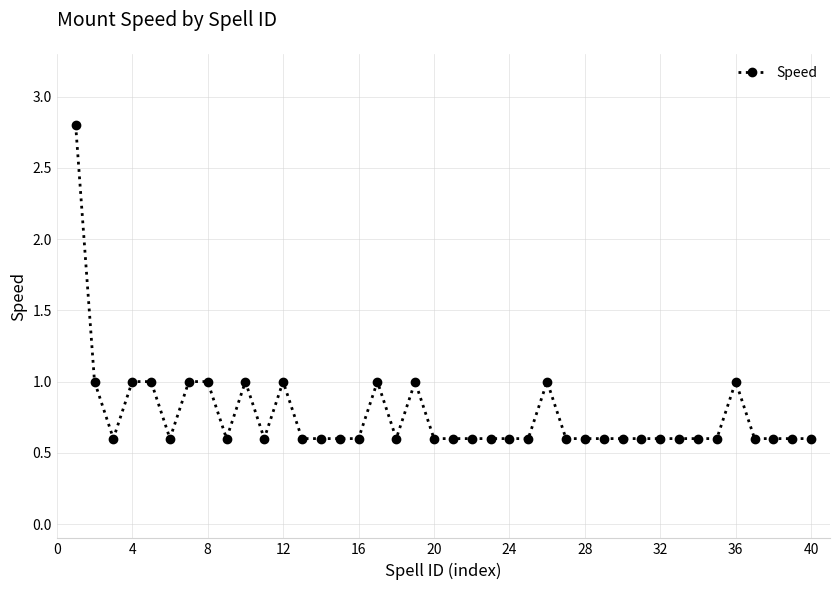

What is the minimum value shown in the chart?

0.6